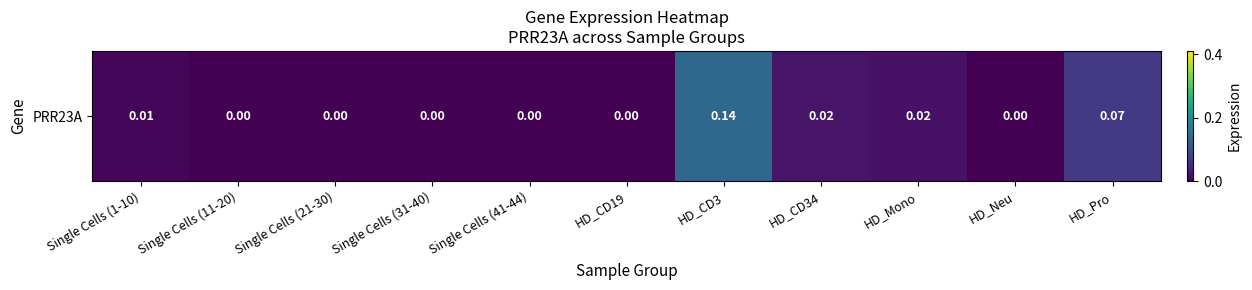

True or false: the data shows 0.1 at HD_Pro.

True